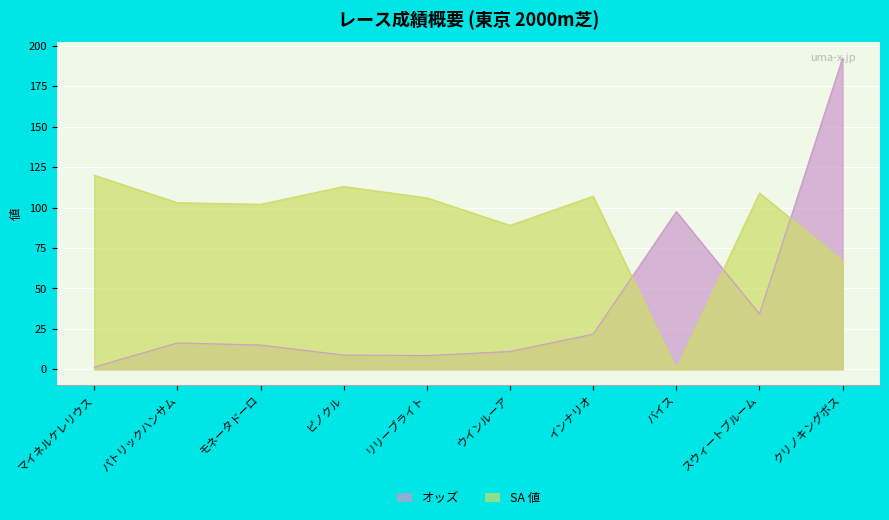

True or false: オッズ has more than 0 interior local peaks.

True